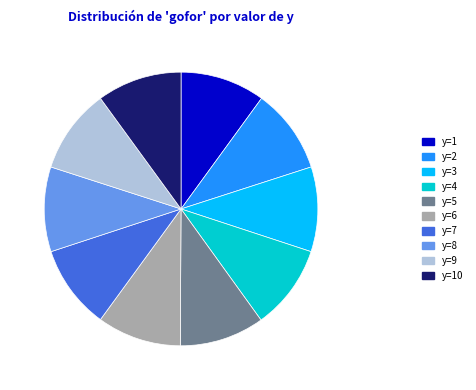

The y=6 slice represents 10% of the pie. True or false?

True